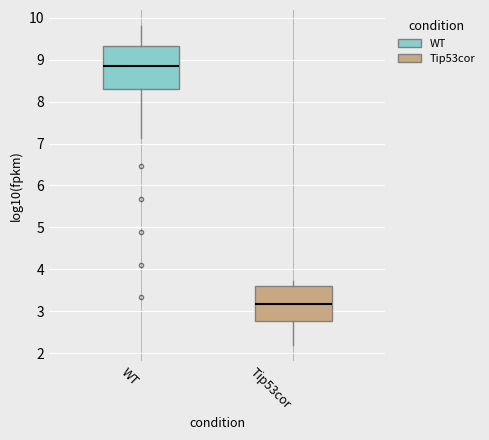

Comparing the boxes themselves (not the whiskers), which one is the tallest?

WT